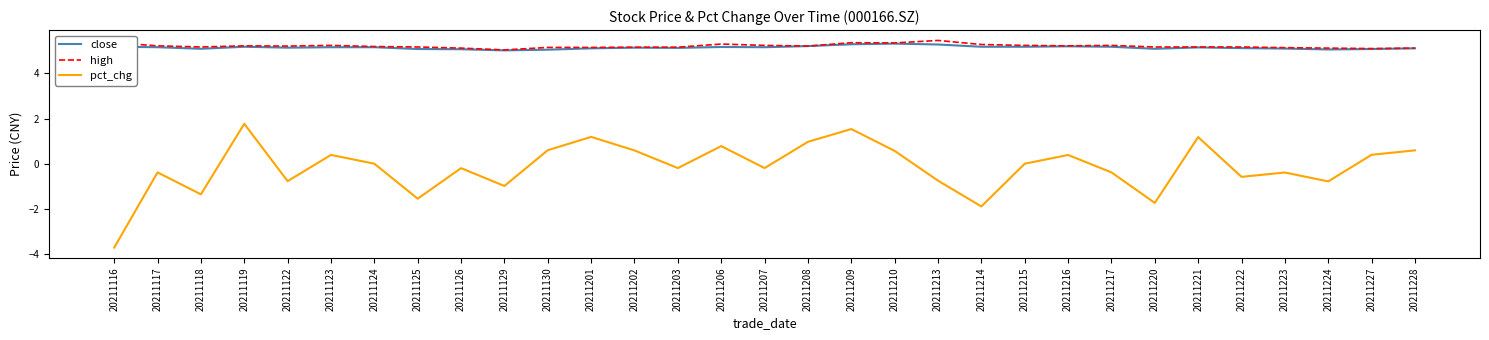

How many categories are shown in the chart?

31